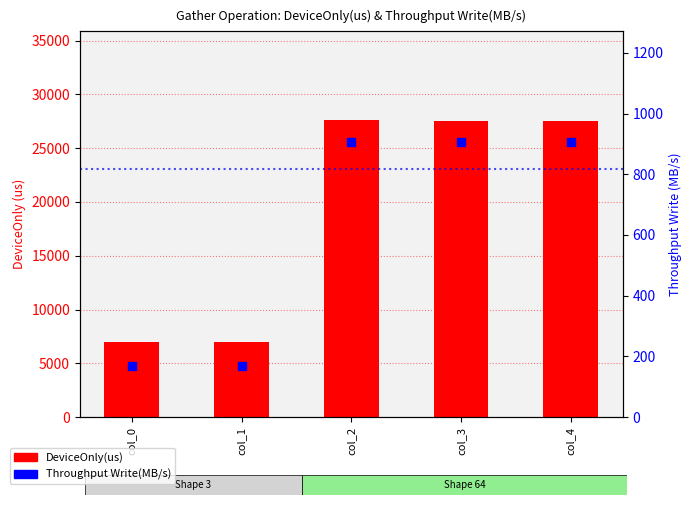

Which series has the largest total across all categories?

DeviceOnly(us)